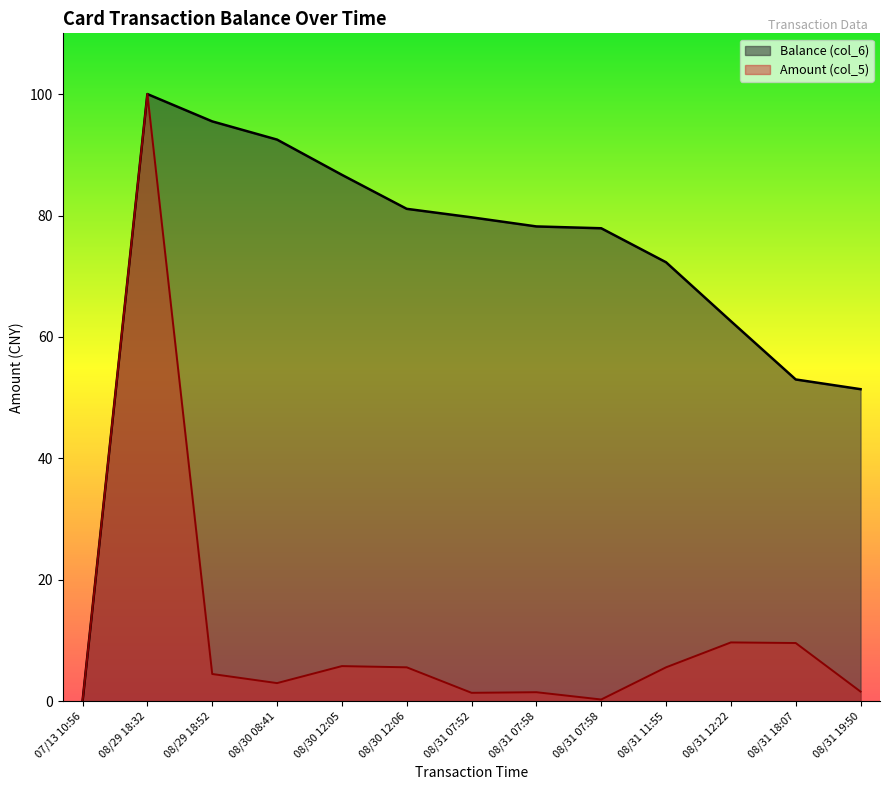

Which series has the widest spread of values?

Balance (col_6)